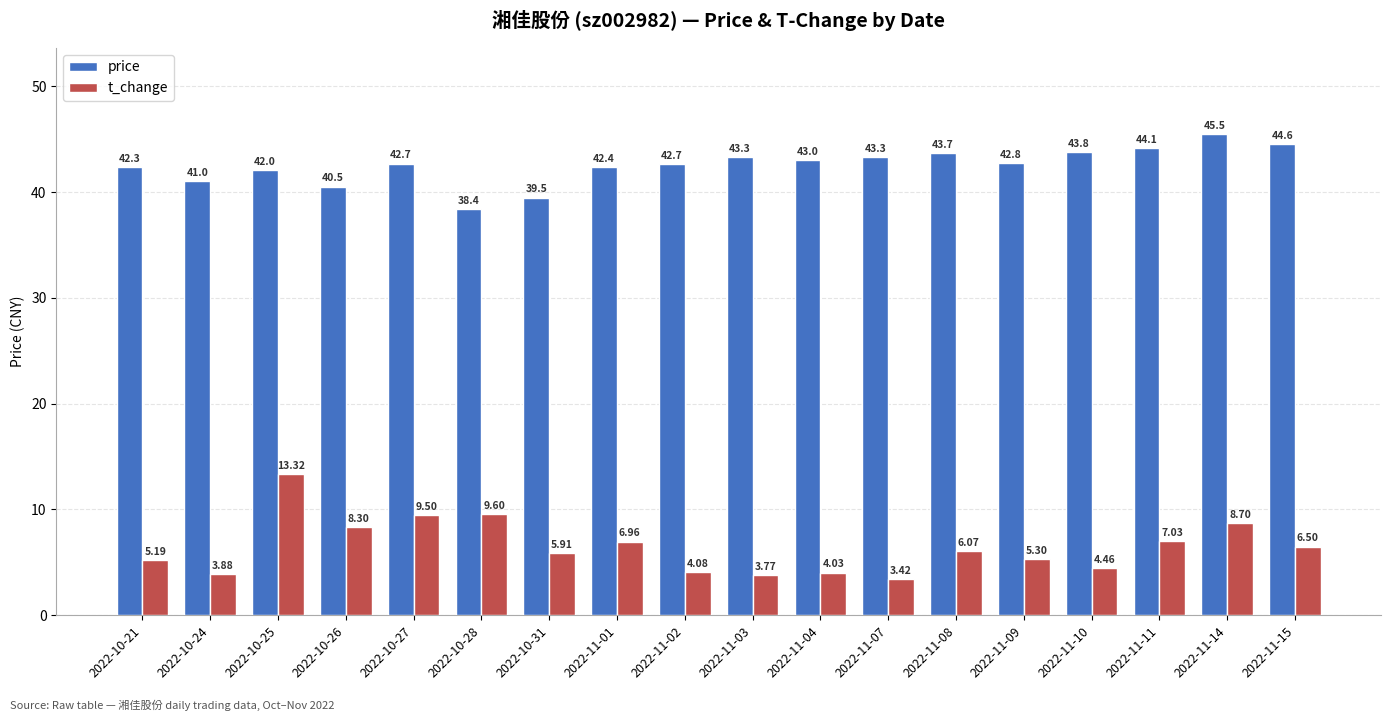

Is the value of price at 2022-11-11 greater than the value of t_change at 2022-11-14?

Yes